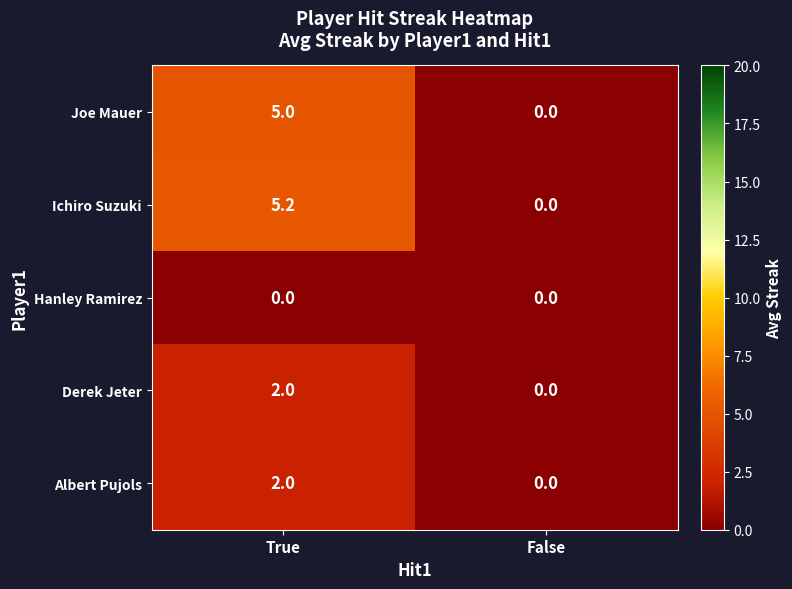

What is the difference between the highest and lowest values at True?

5.2